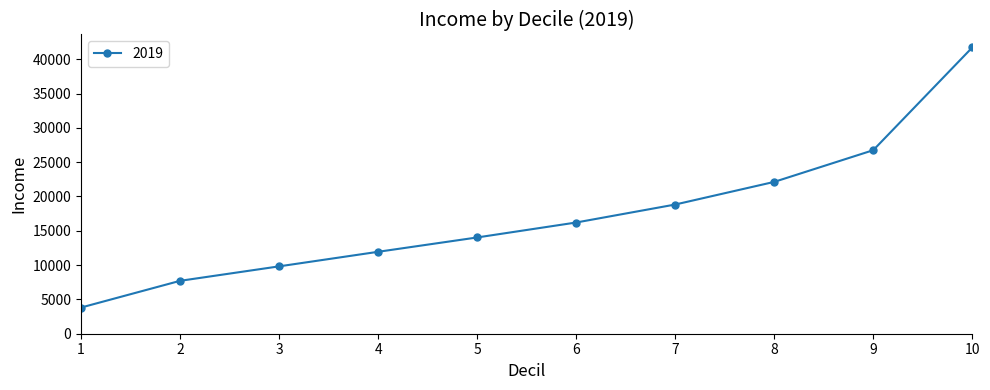

Between 1 and 2, which is larger?

2